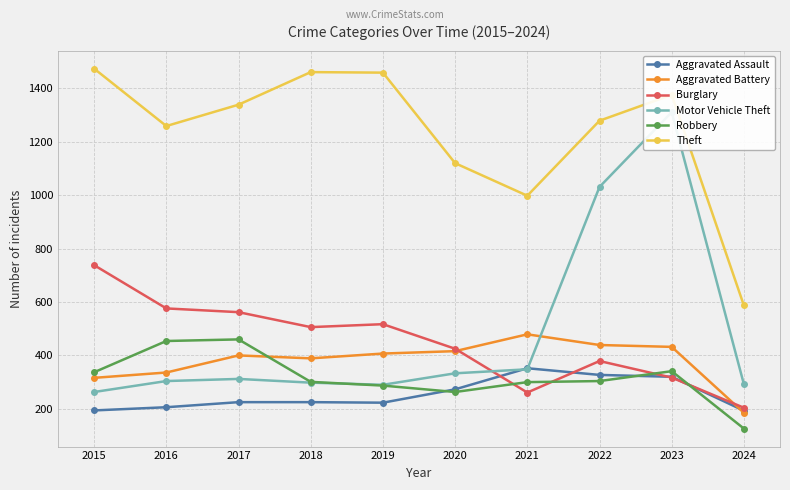

In Burglary, how many points are higher than both neighbors (excluding endpoints)?

2